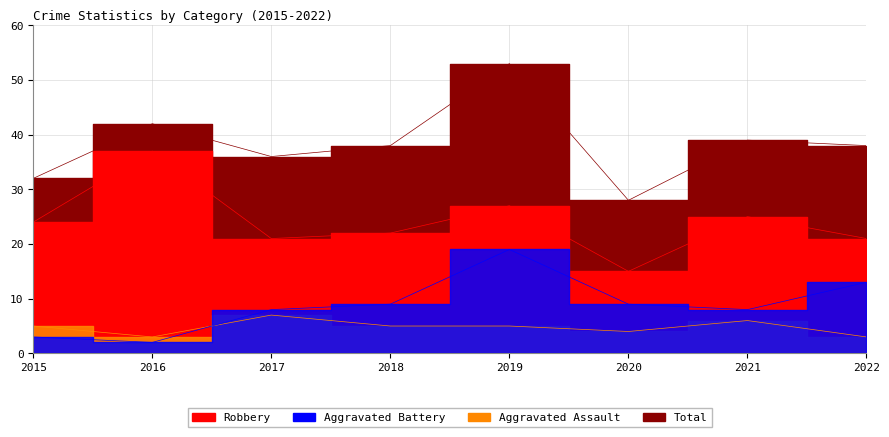

What is the highest value of the Aggravated Battery series?

19